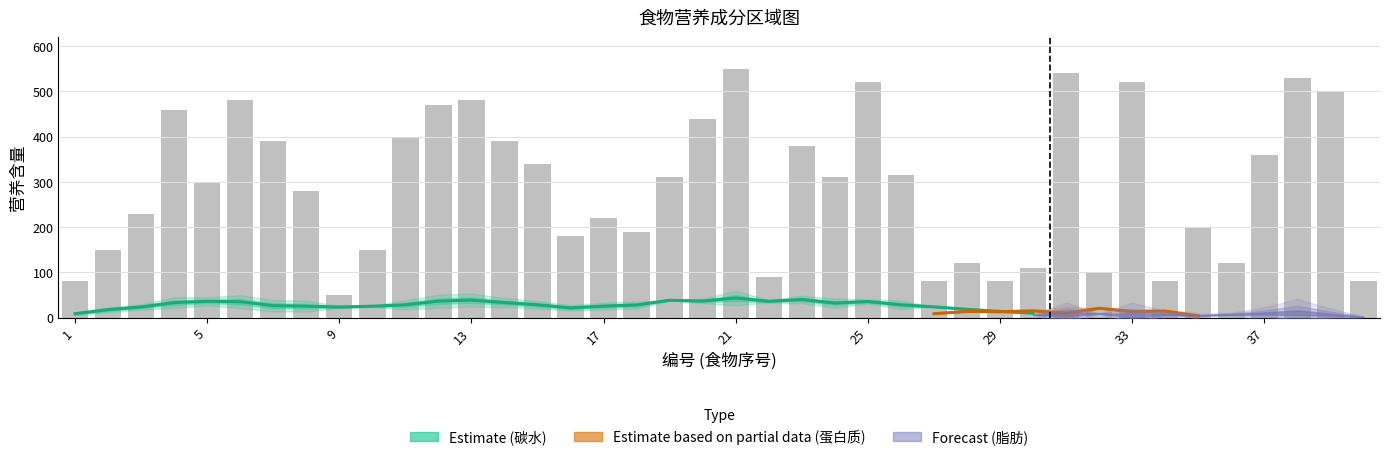

How many groups of bars are there?

40